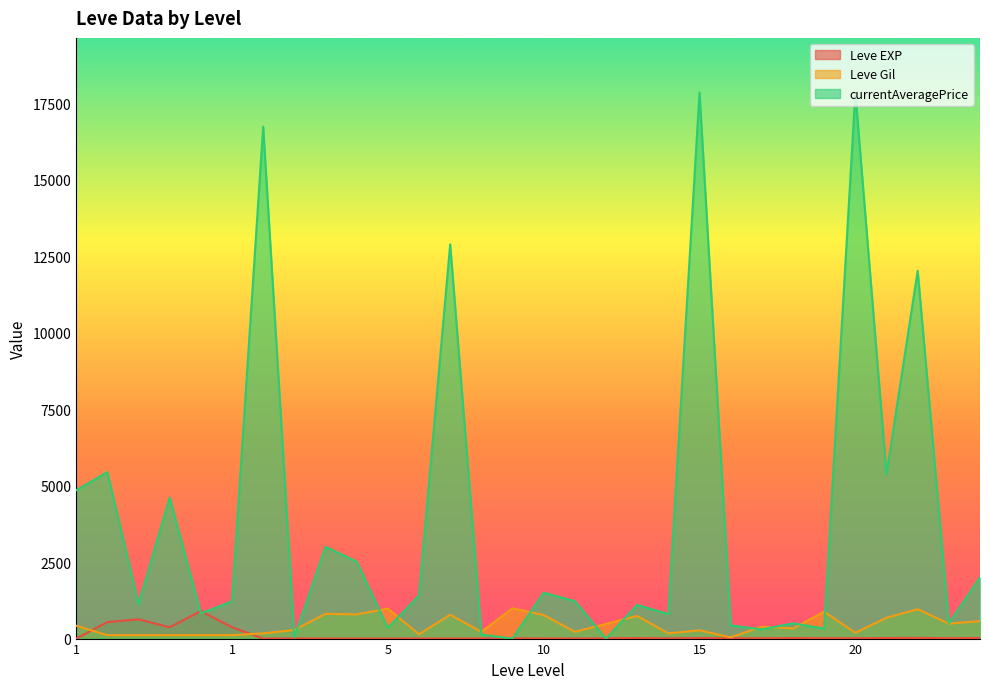

Does the chart display data point markers on the line(s)?

No